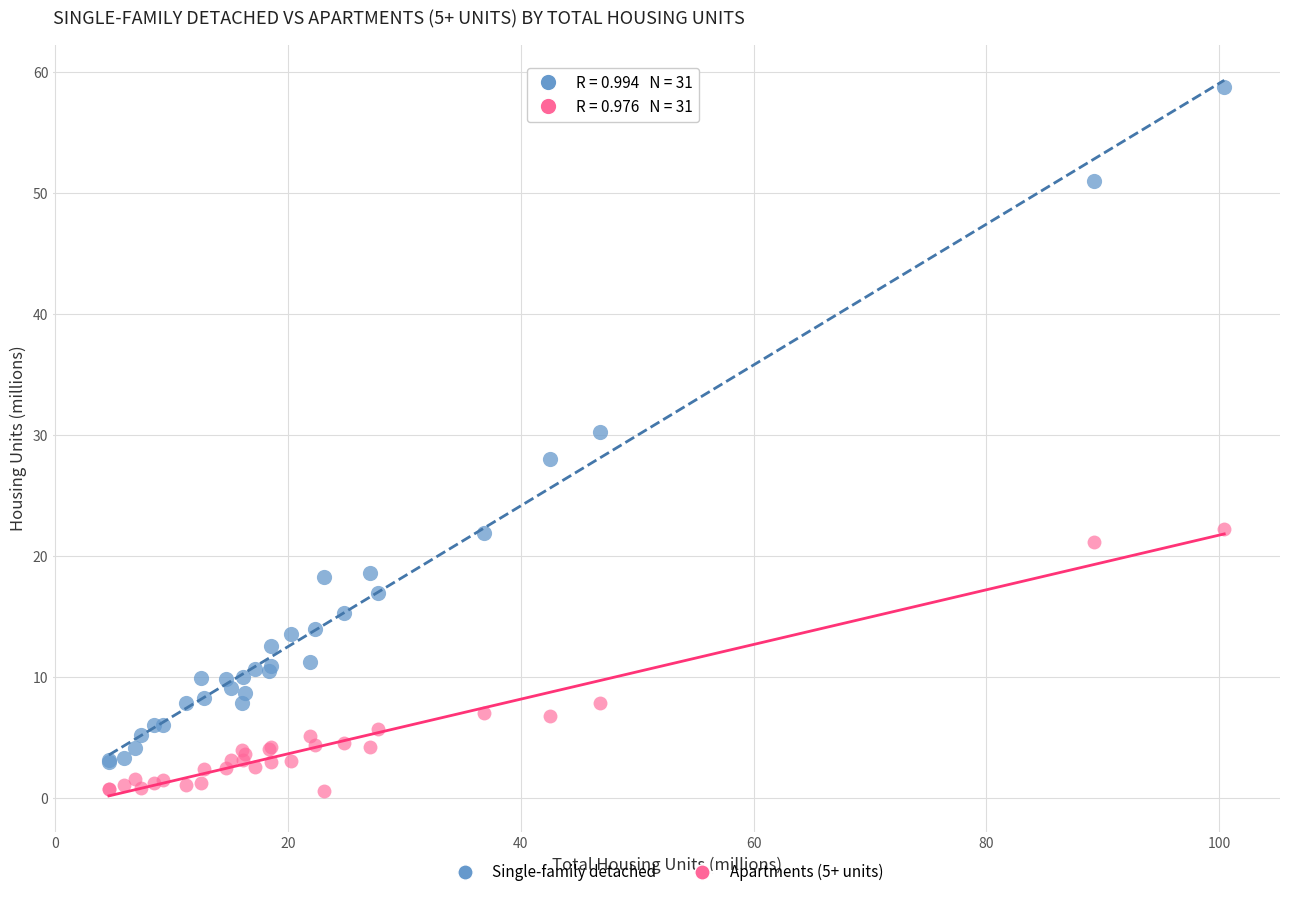

What are all the series names shown in the legend?

Single-family detached, Apartments (5+ units)